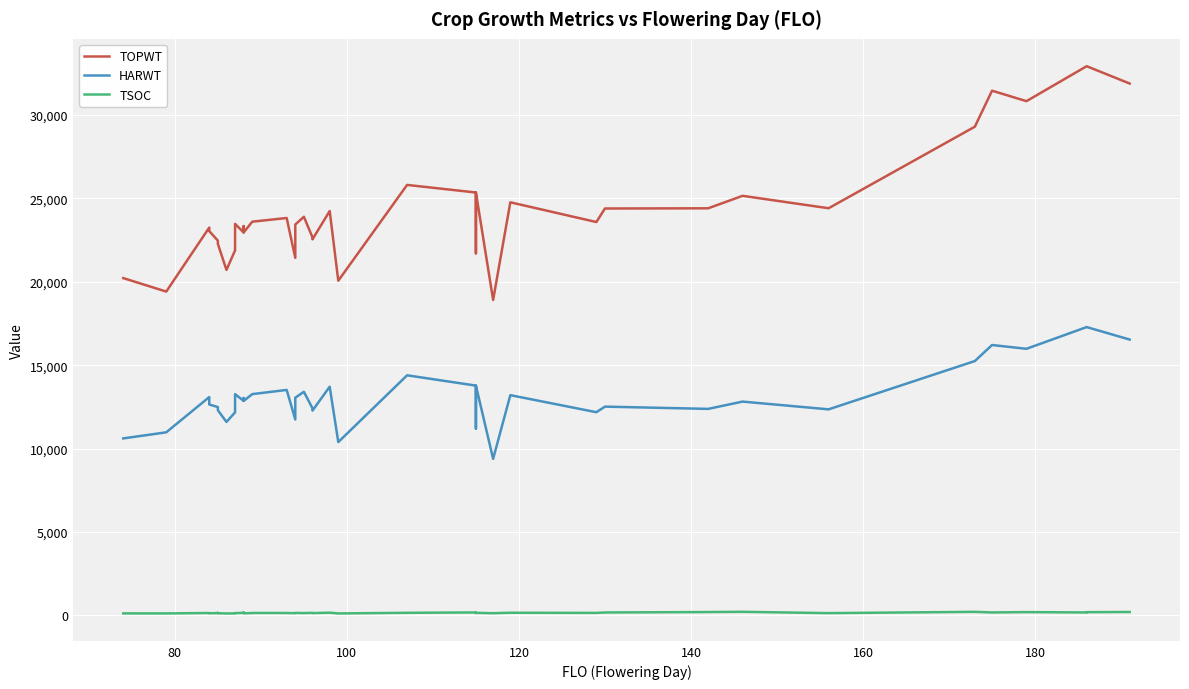

Rank the series by their average value, from lowest to highest.

TSOC, HARWT, TOPWT